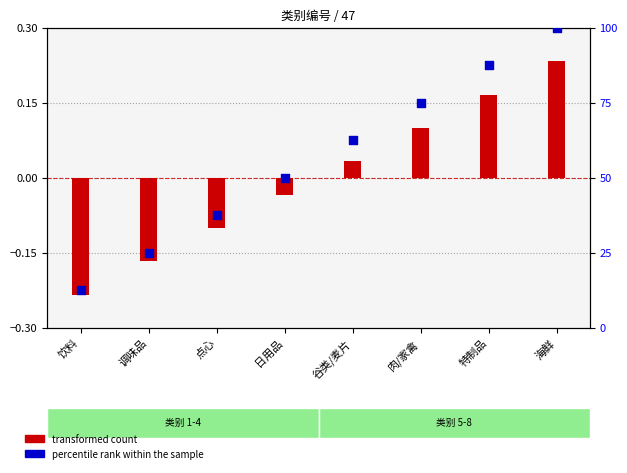

At which category is the sum across all series the highest?

海鲜